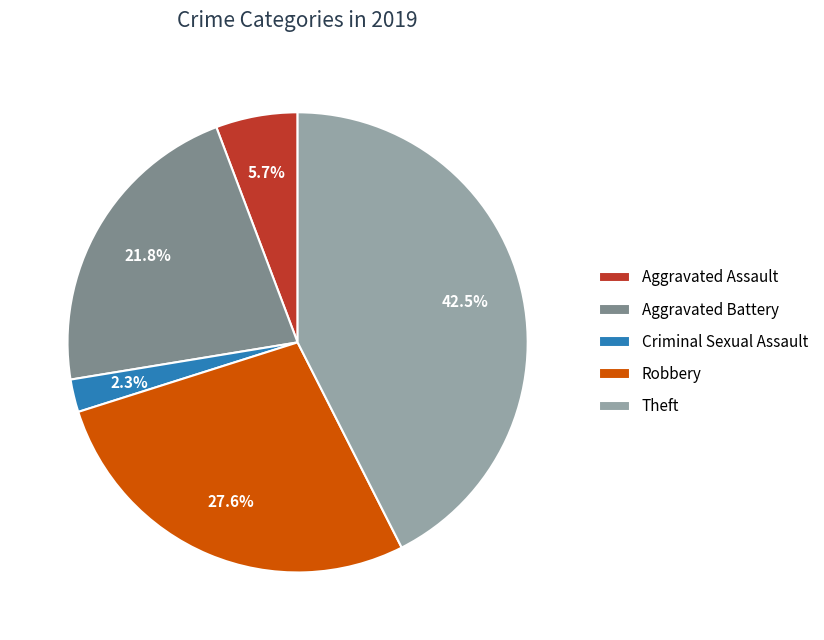

To the nearest percent, what portion does Criminal Sexual Assault represent?

2%